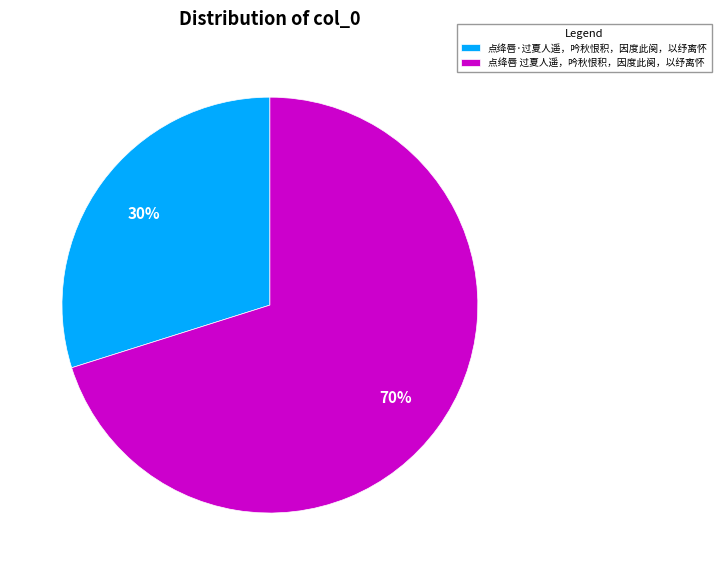

To the nearest percent, what is the difference between the largest and smallest slice percentages?

40%